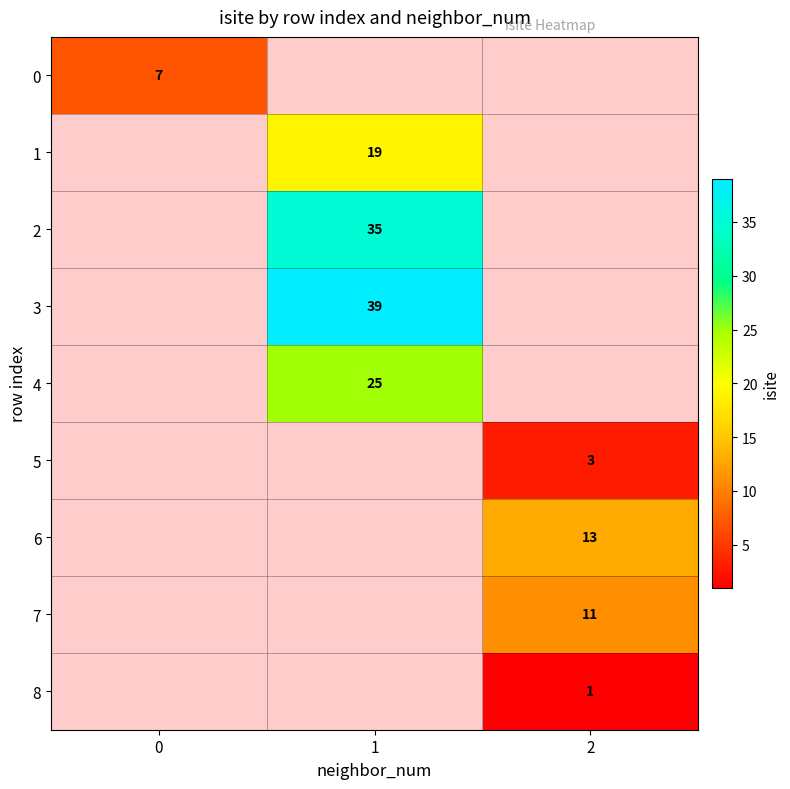

How many data points does each series have?

3